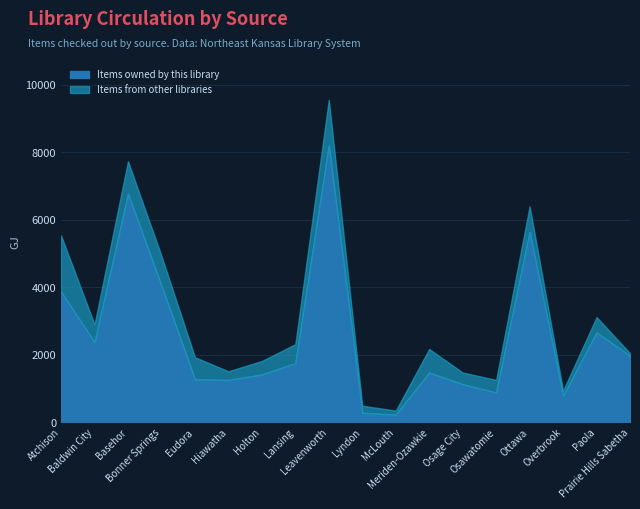

How many series are shown in this chart?

2